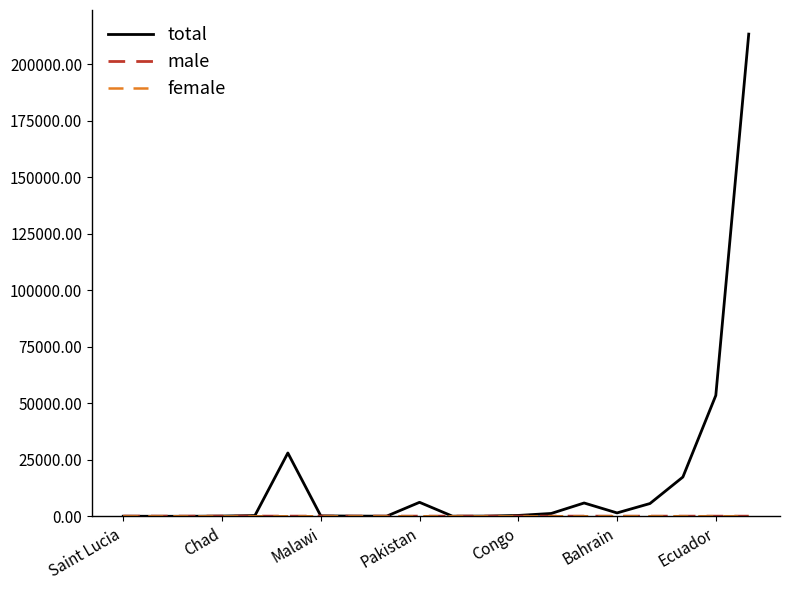

How many lines are shown in the chart?

3